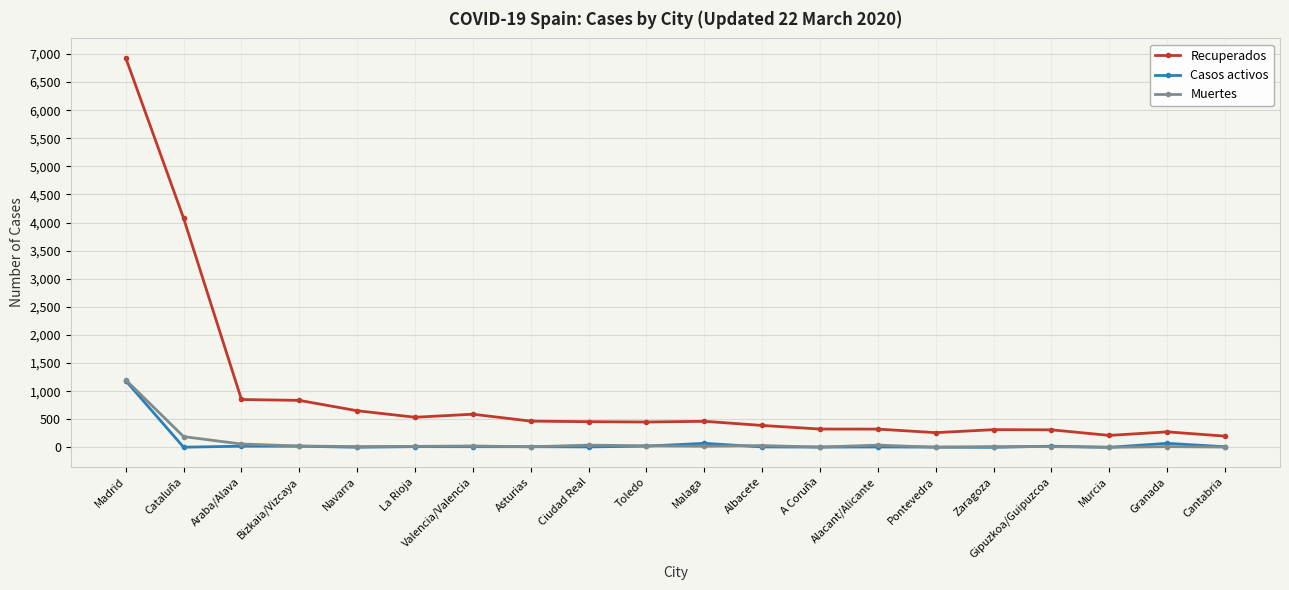

Which series has the widest spread of values?

Recuperados